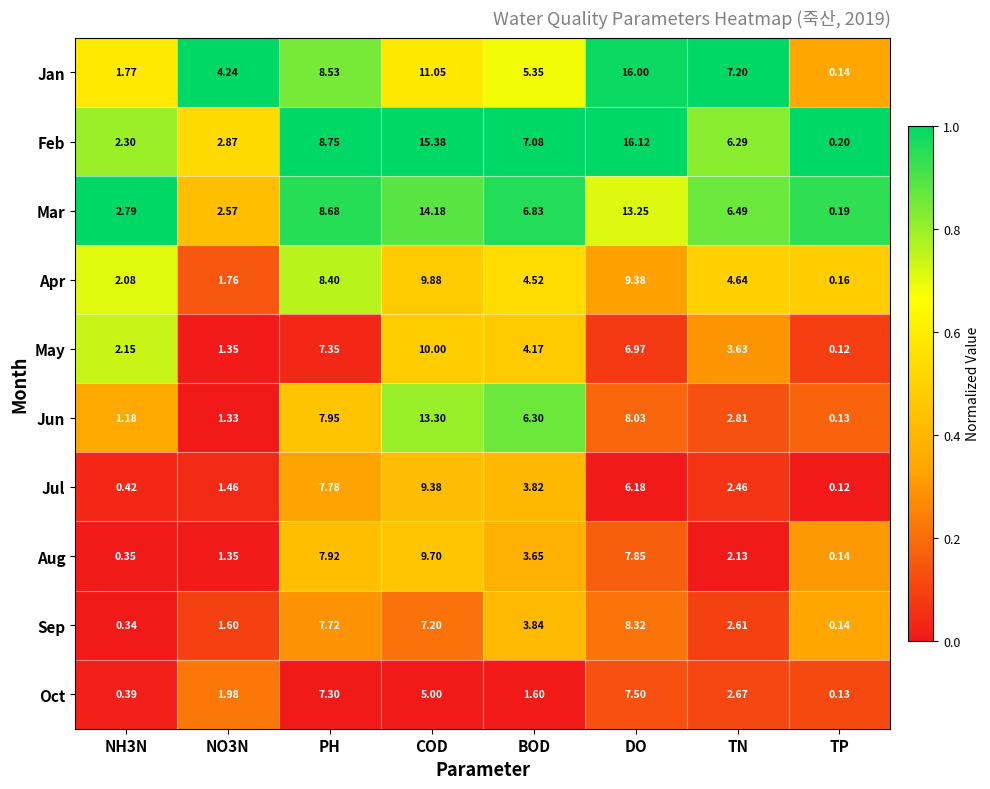

Which category has the lowest value across all series?

TP